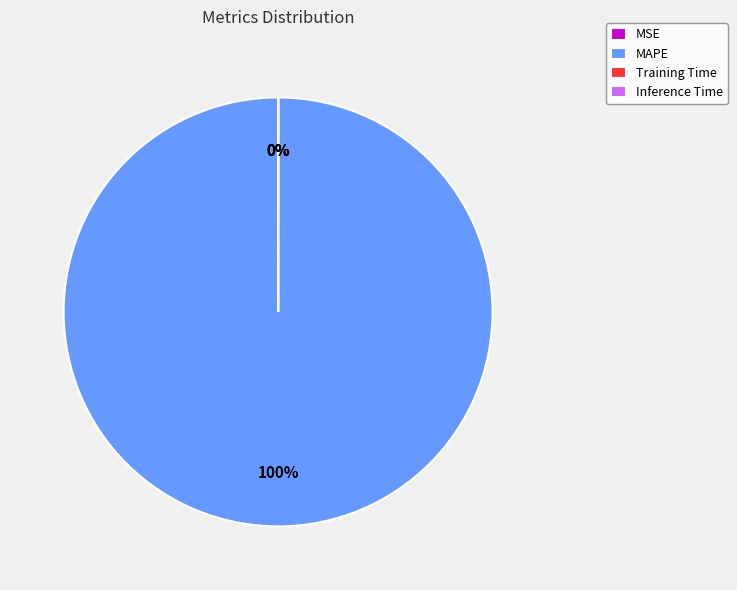

Combined, do MAPE and Training Time account for over 50%?

Yes